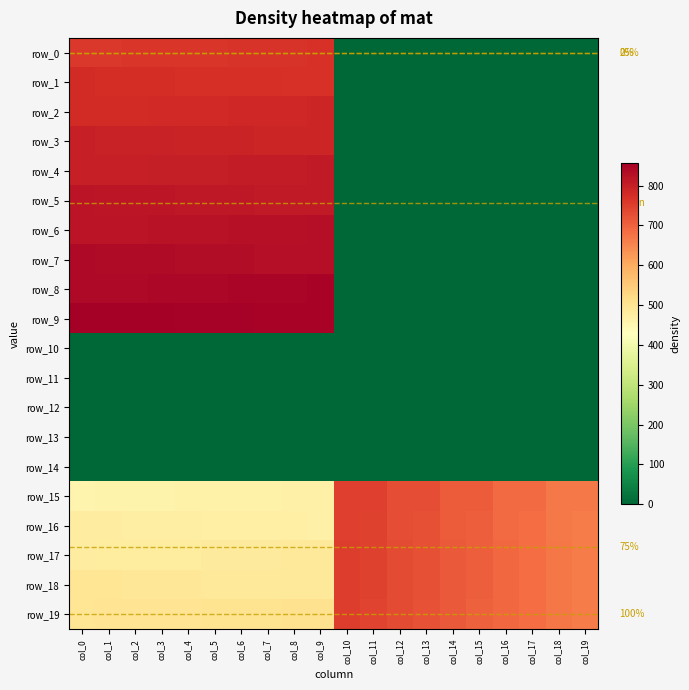

Count the number of data series in this chart.

20